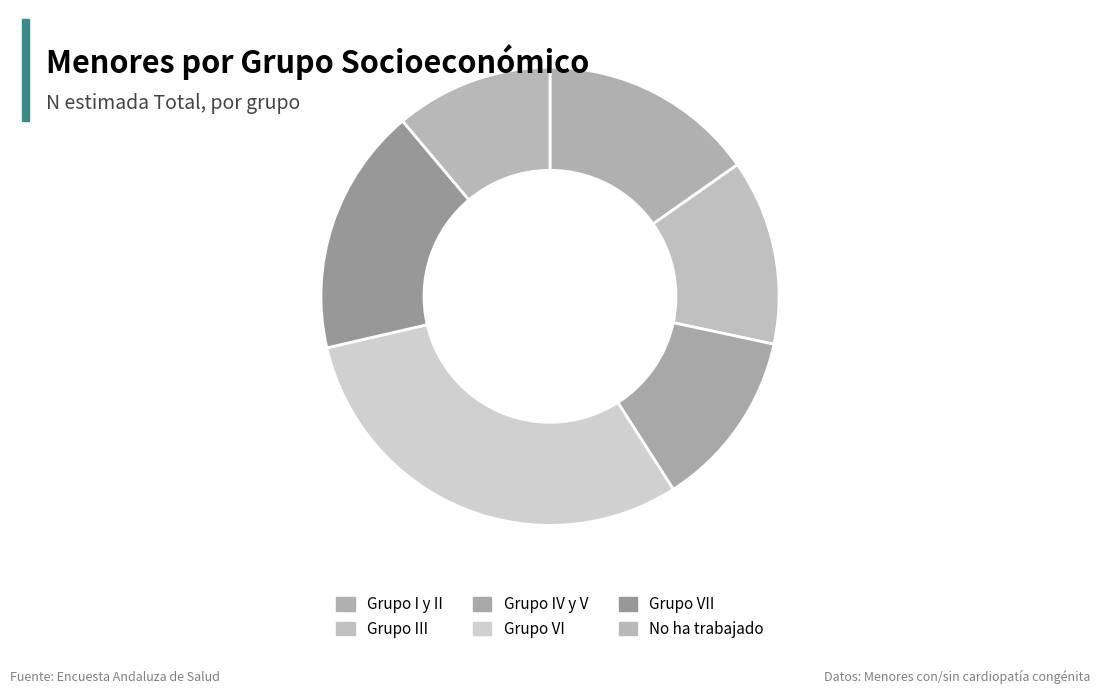

What is the smallest slice in the pie chart?

No ha trabajado